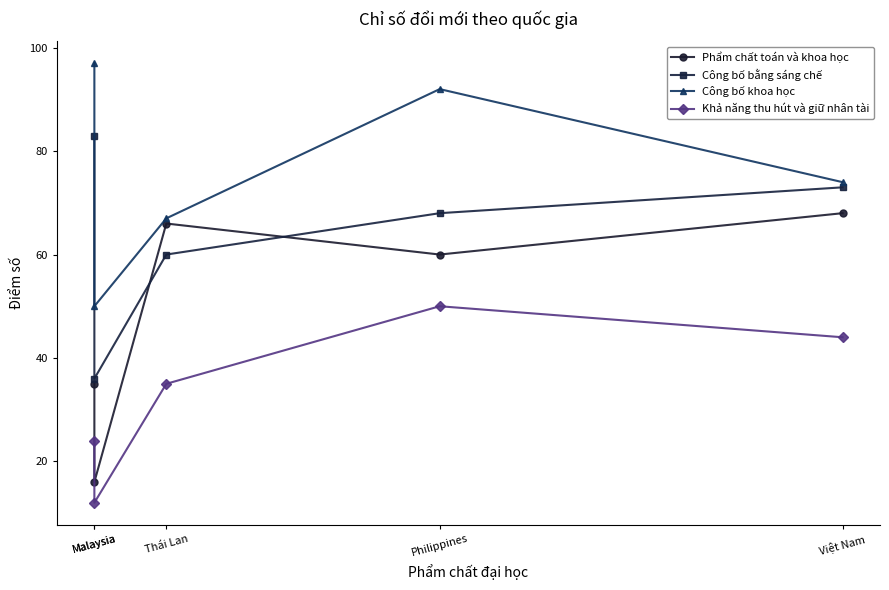

Where is Khả năng thu hút và giữ nhân tài nearest to the value 31?

Thái Lan